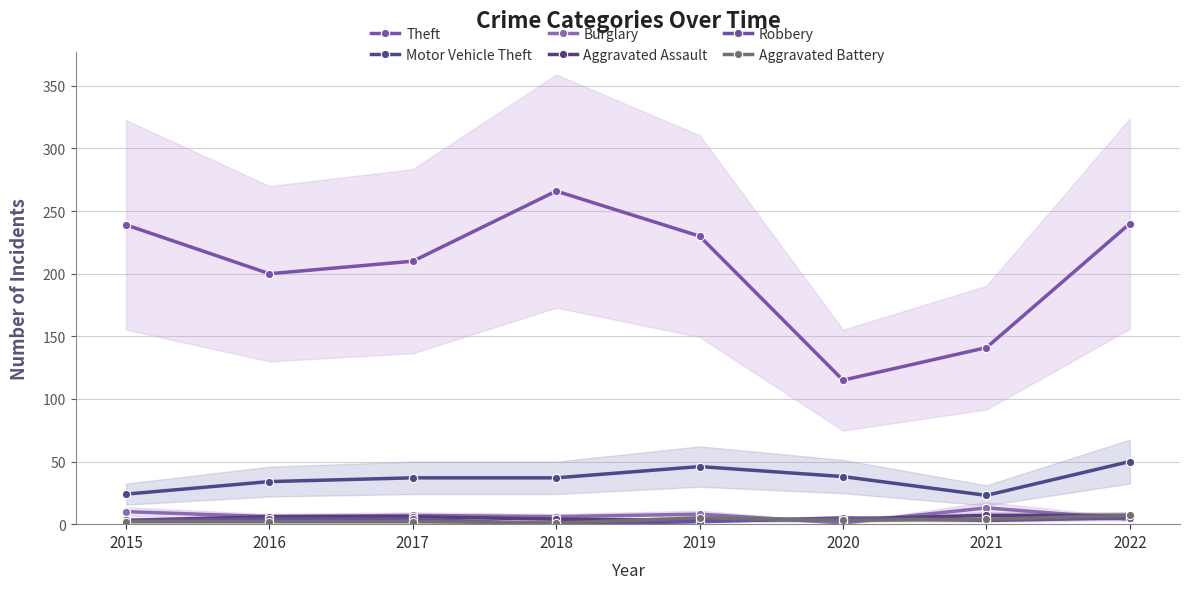

The Theft series shows 177 at 2020. True or false?

False